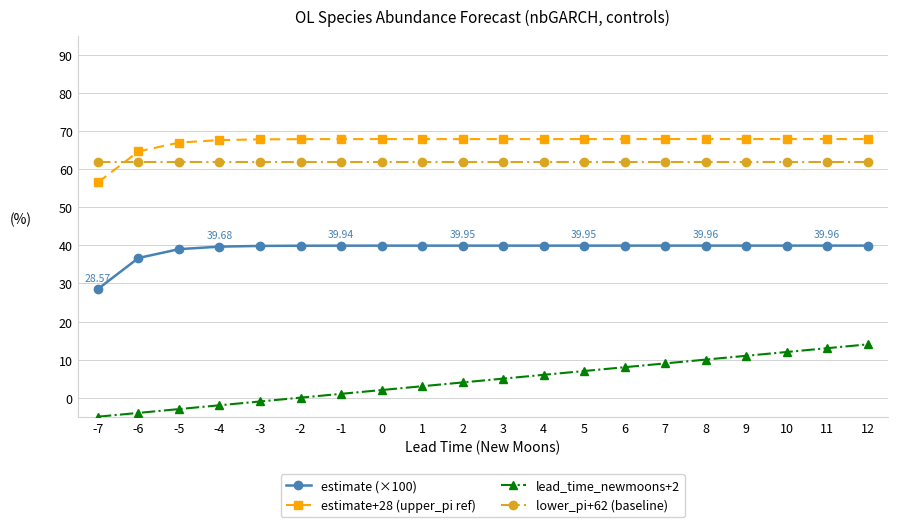

What value does the lead_time_newmoons+2 series have at 1?

3.0